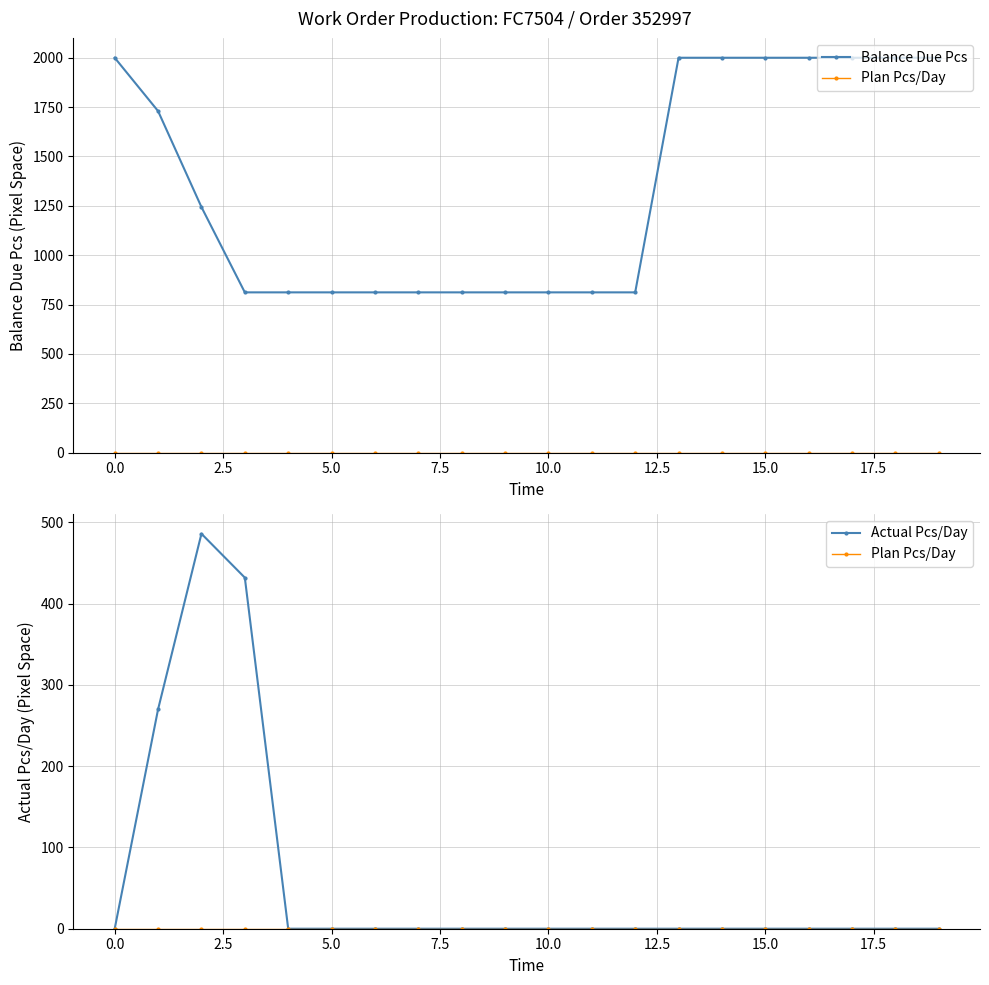

Does the chart have visible grid lines?

Yes